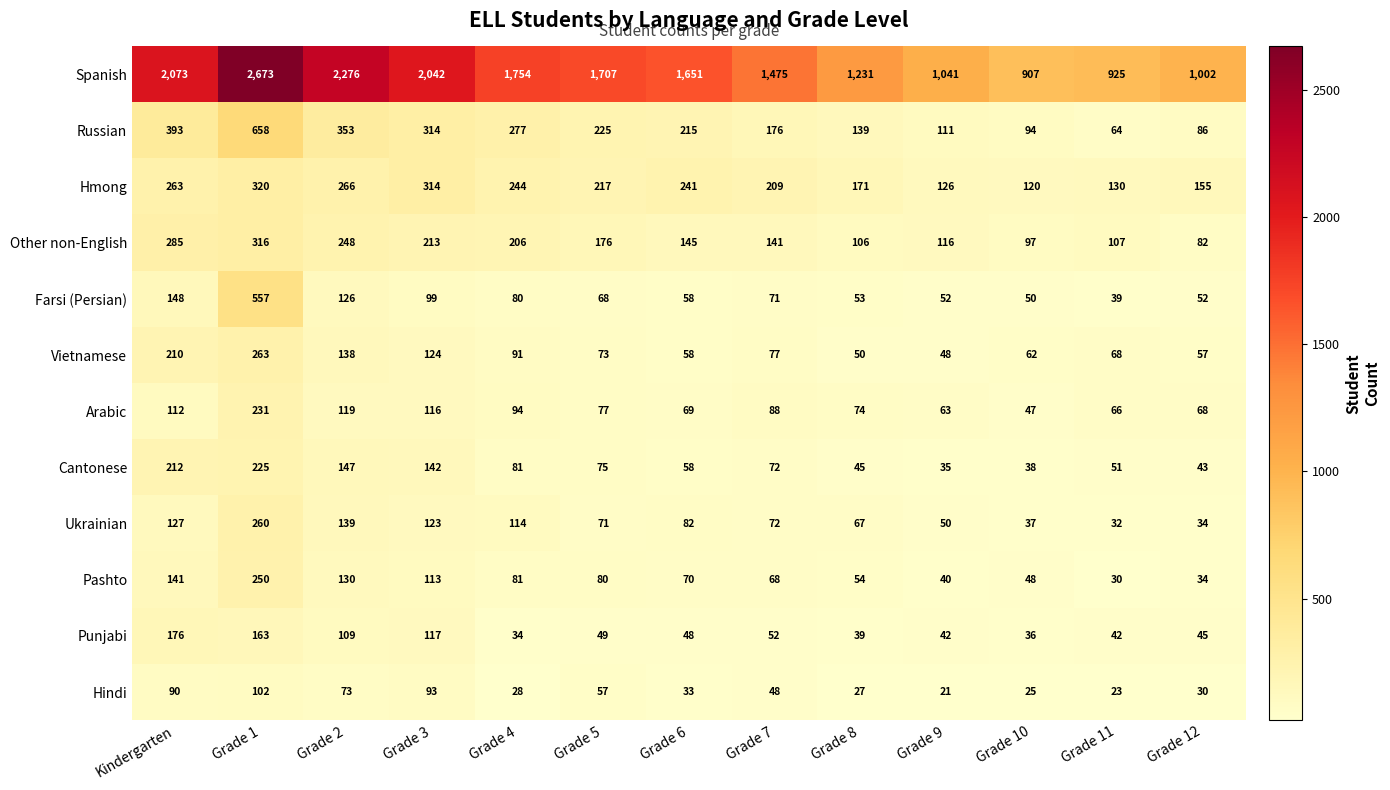

Where does the Ukrainian series first go above 72?

Kindergarten